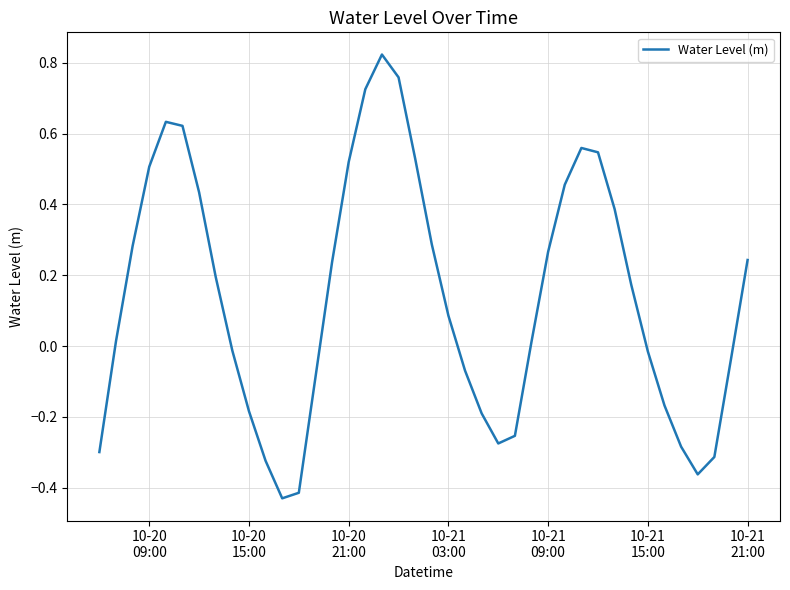

What is the difference between the maximum and minimum values?

1.3